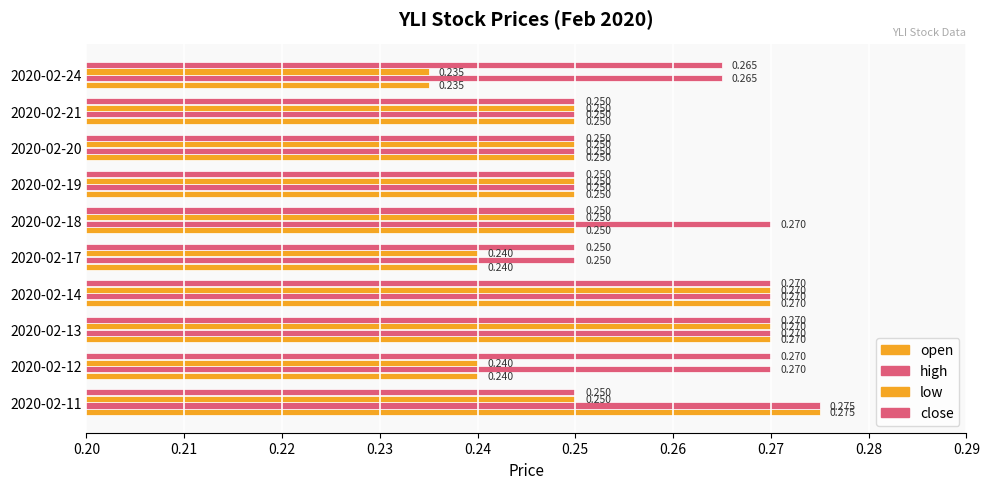

Count the number of categories in the chart.

10